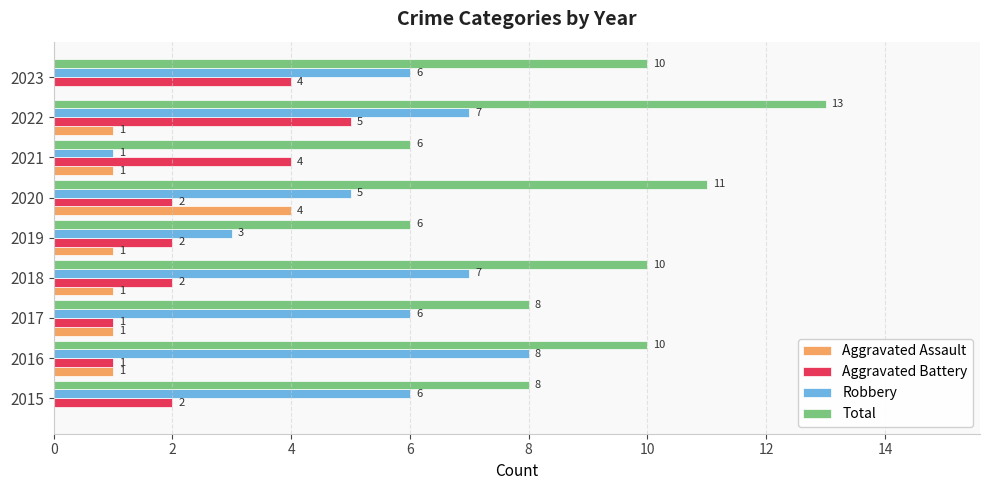

What is the sum of the Robbery values at 2019 and 2021?

4